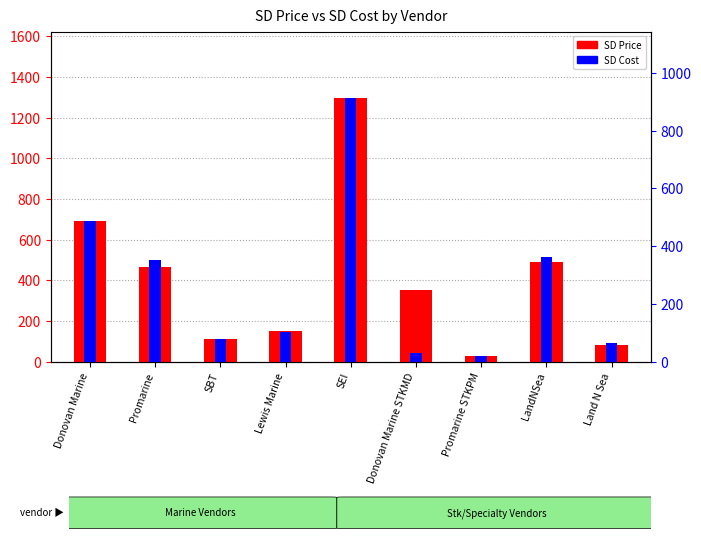

What position from the left is Donovan Marine STKMD?

6